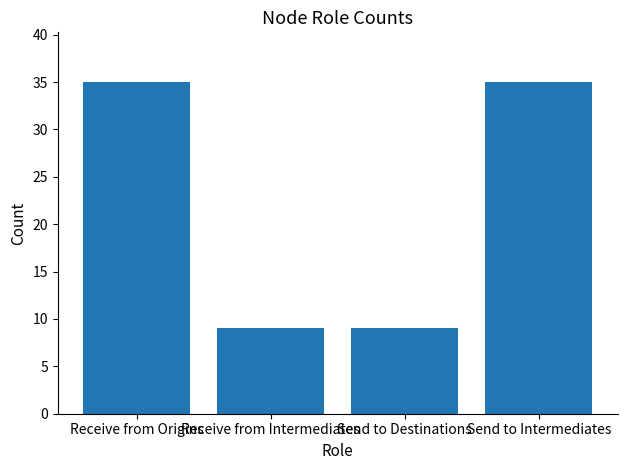

What position from the left is Receive from Origins?

1